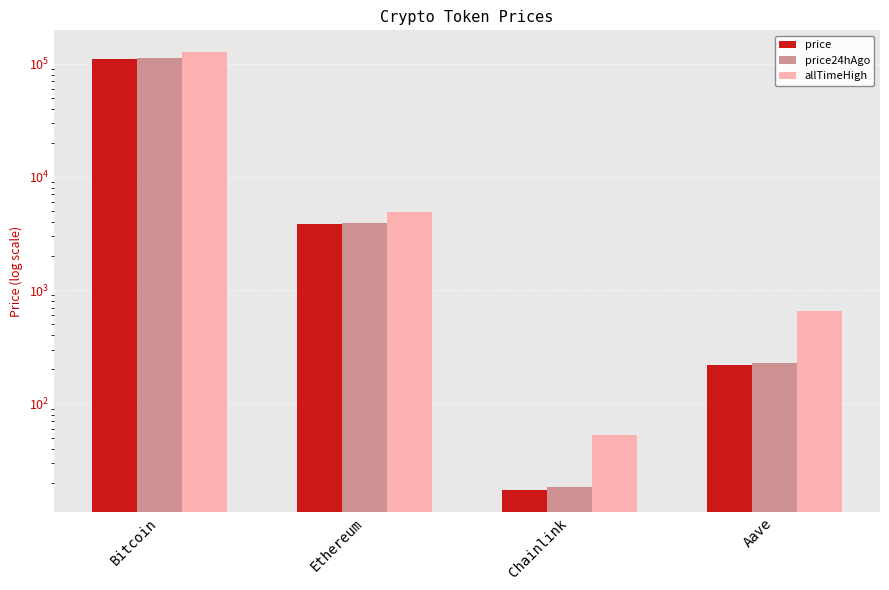

True or false: price24hAgo has a value of 124.9 at Aave.

False